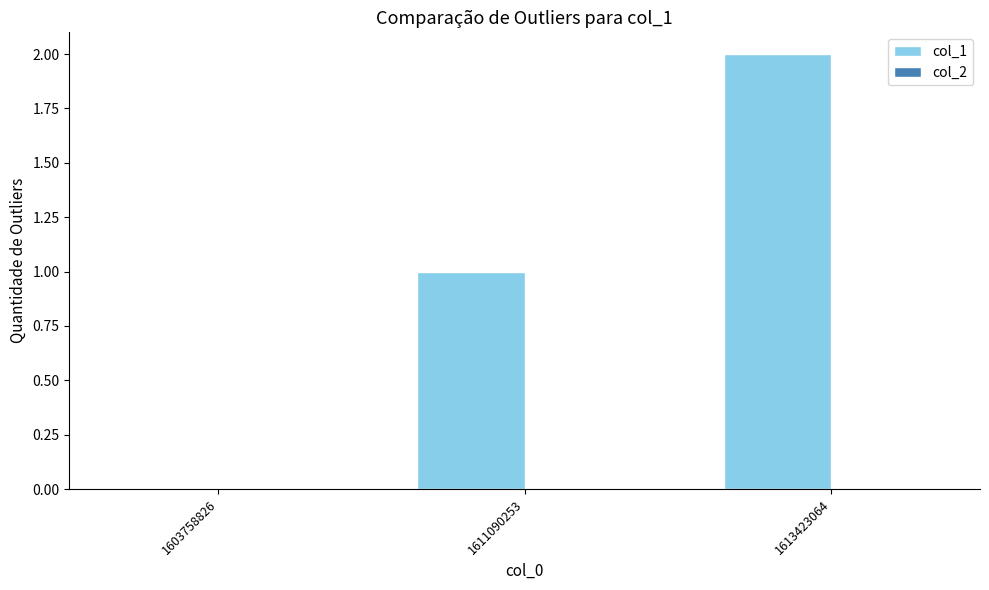

The chart shows a value of 1 at 1603758826. True or false?

False